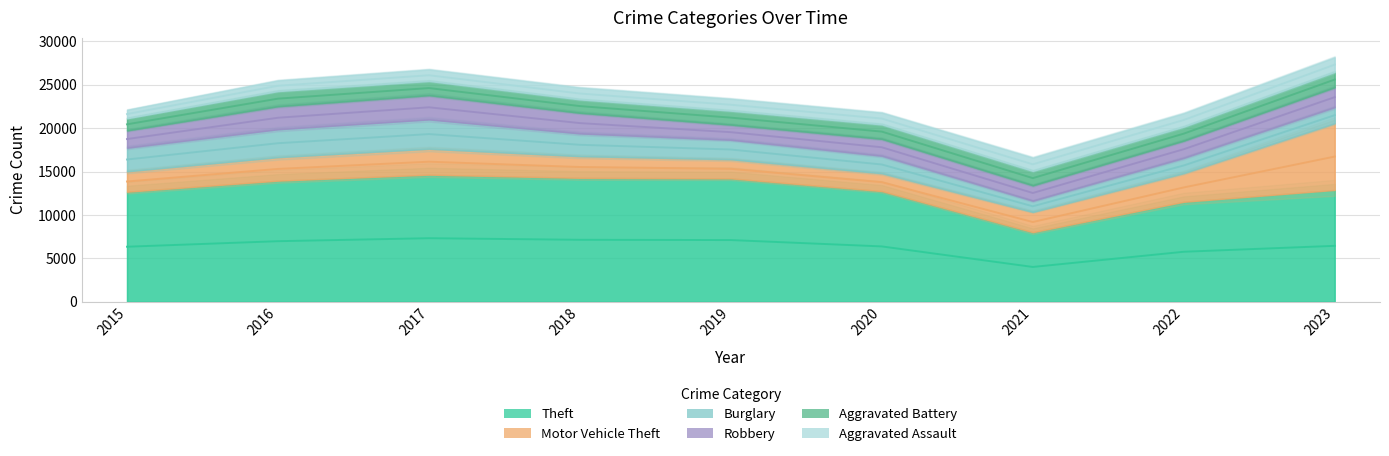

How many interior local peaks does the Aggravated Battery series have?

2